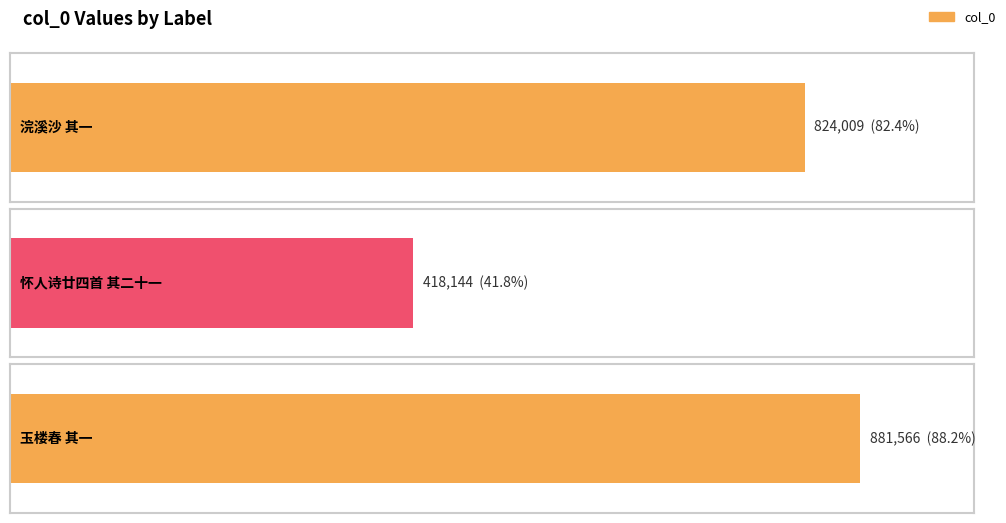

What is the change in value from 浣溪沙 其一 to 玉楼春 其一?

+57557